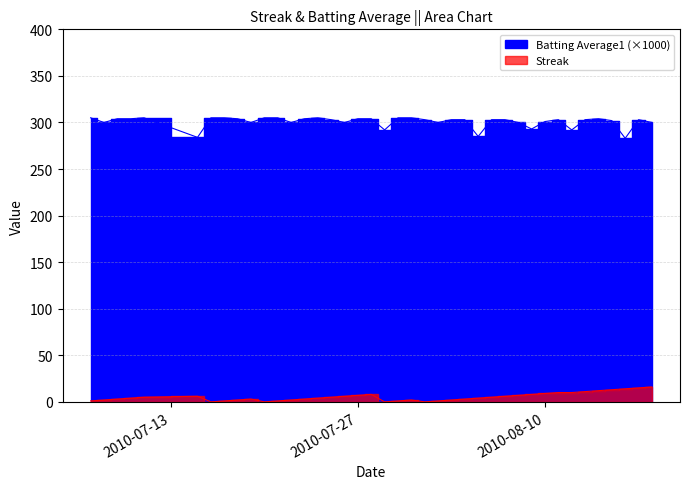

Which series has the widest spread of values?

Batting Average1